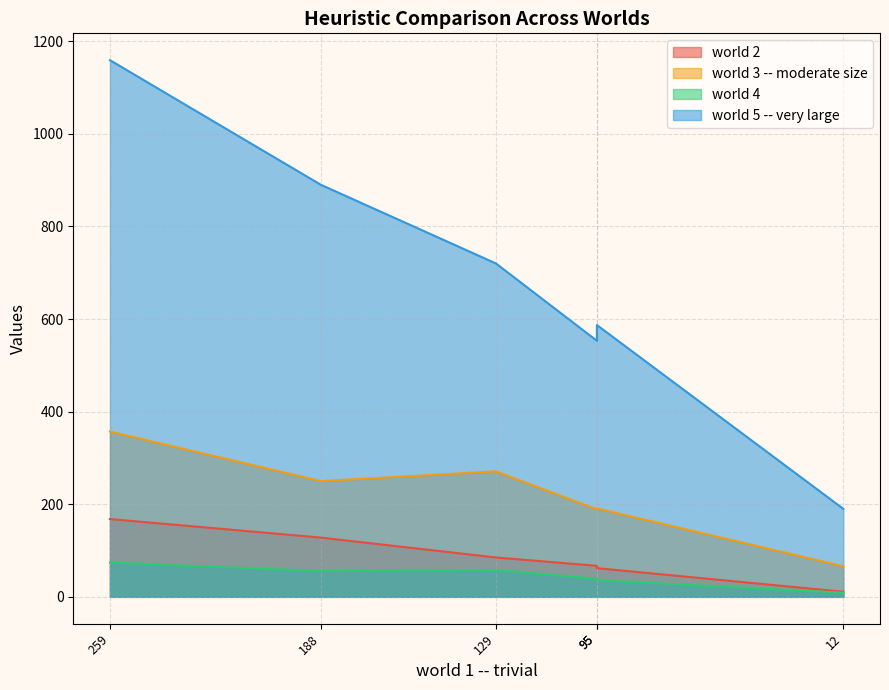

Reading left to right, extract all data points from this chart.

world 2: 168	128	85	67	62	11
world 3 -- moderate size: 357	250	271	189	191	66
world 4: 74	56	58	39	36	9
world 5 -- very large: 1159	890	720	553	587	190